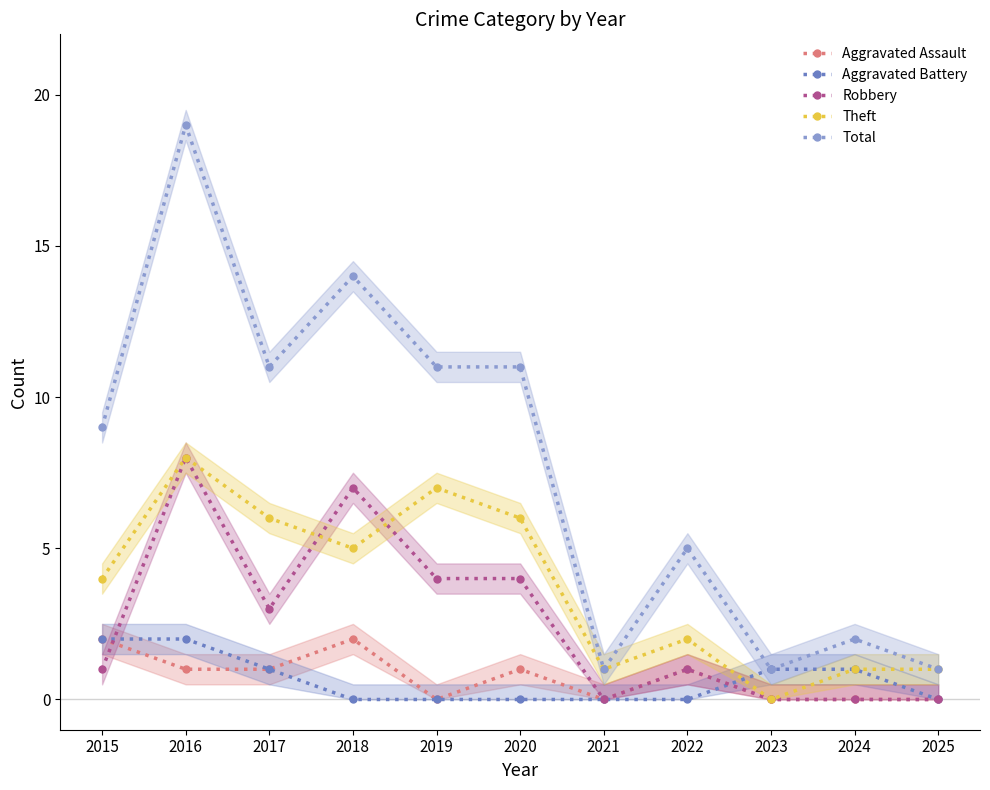

The Total series shows 19 at 2016. True or false?

True